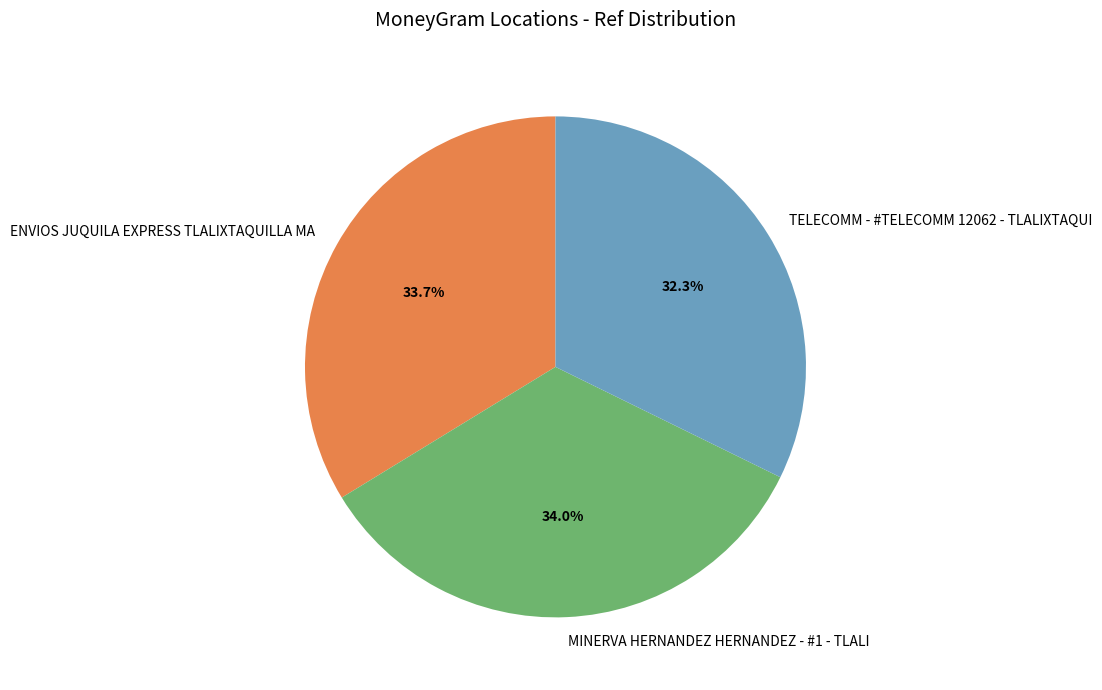

Does any single category account for the majority?

No